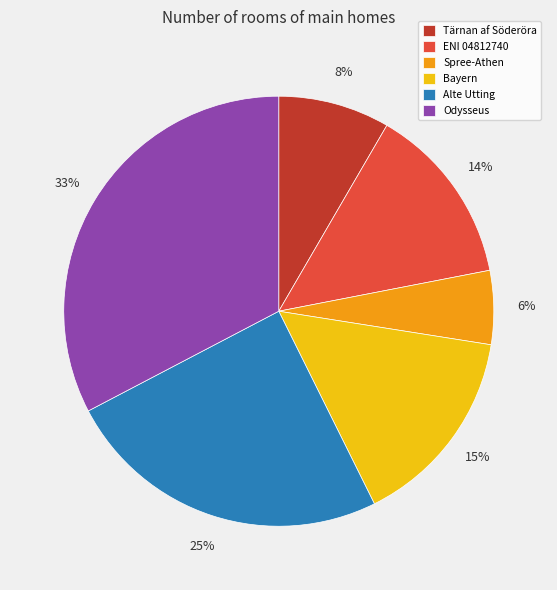

The Alte Utting slice represents 25% of the pie. True or false?

True